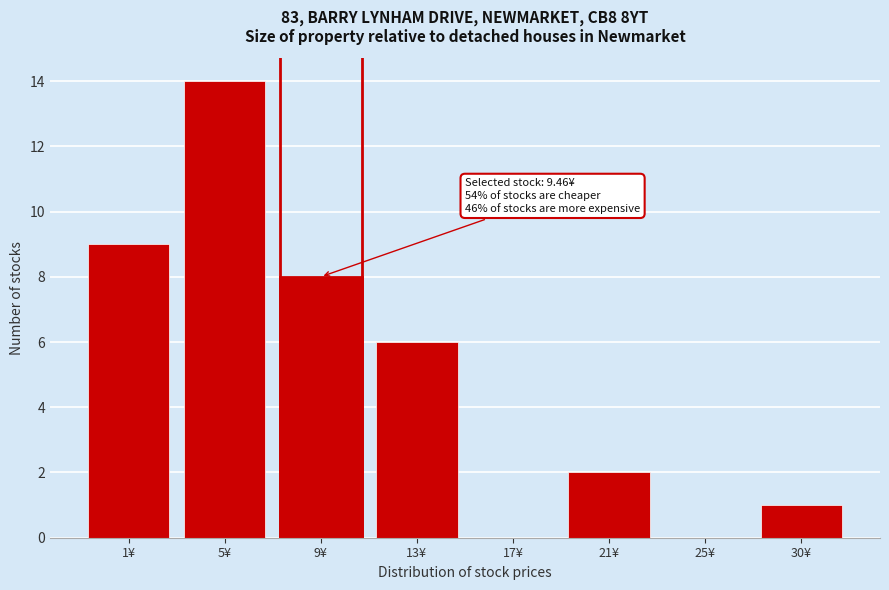

Reading right to left, transcribe all the data shown in this chart.

30¥=1	25¥=0	21¥=2	17¥=0	13¥=6	9¥=8	5¥=14	1¥=9